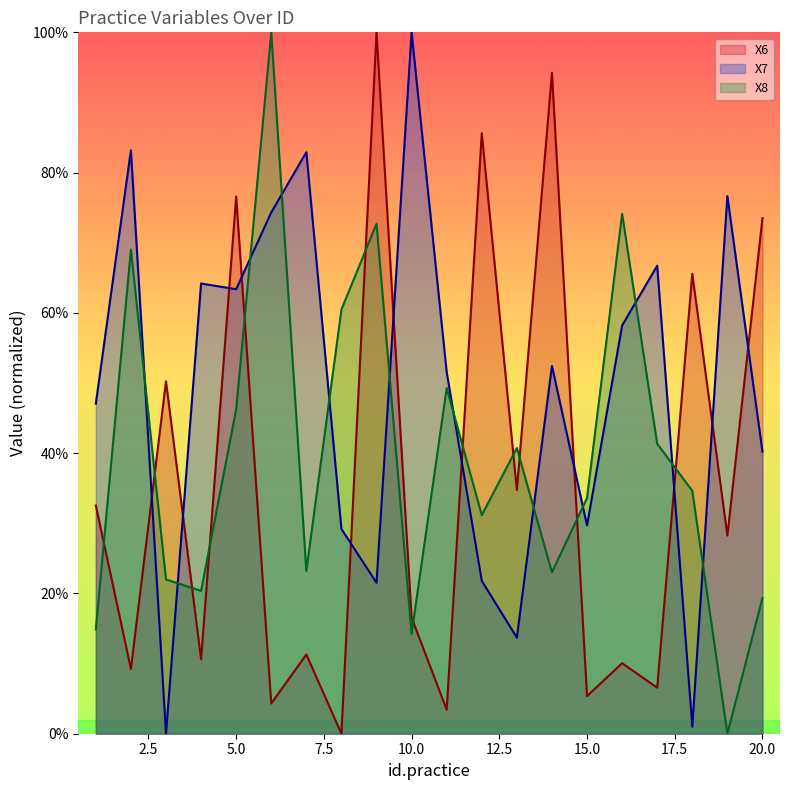

What is the spread (max minus min) of values at 15.0?

28.2